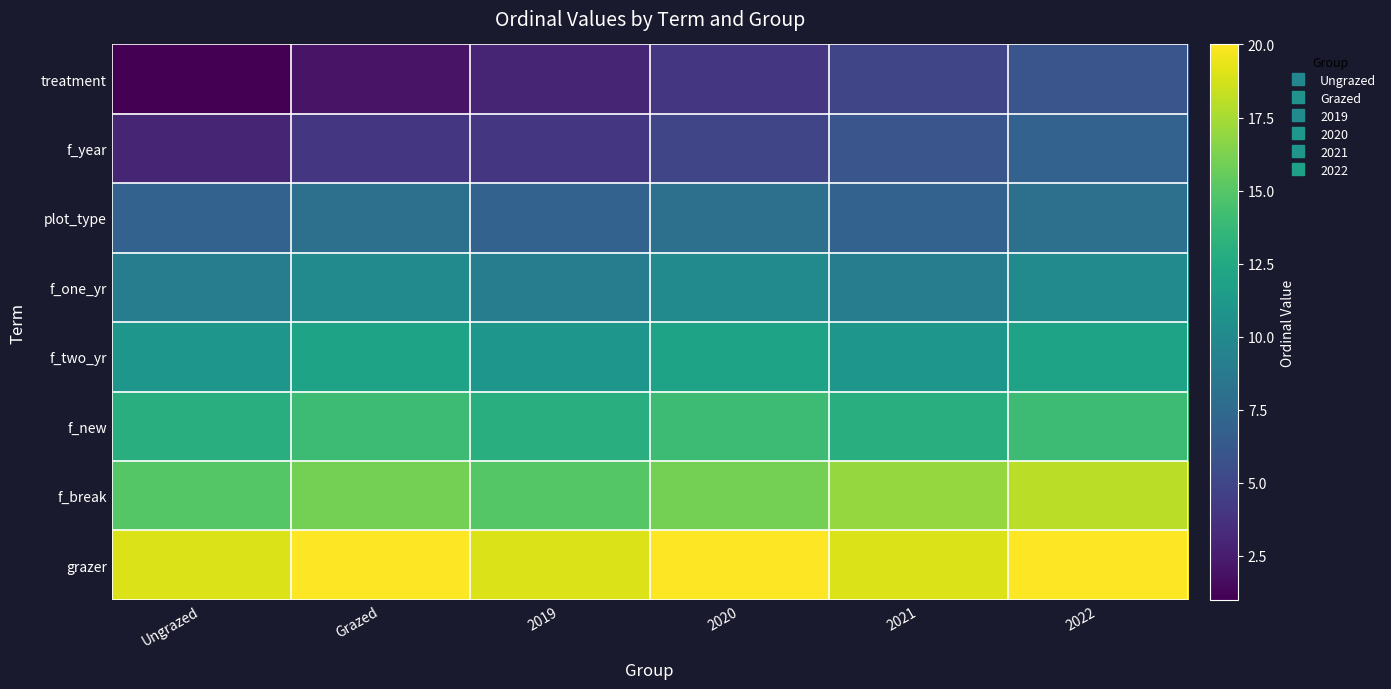

Reading left to right, list all the values displayed in this chart.

treatment: Ungrazed=1	Grazed=2	2019=3	2020=4	2021=5	2022=6
f_year: Ungrazed=3	Grazed=4	2019=4	2020=5	2021=6	2022=7
plot_type: Ungrazed=7	Grazed=8	2019=7	2020=8	2021=7	2022=8
f_one_yr: Ungrazed=9	Grazed=10	2019=9	2020=10	2021=9	2022=10
f_two_yr: Ungrazed=11	Grazed=12	2019=11	2020=12	2021=11	2022=12
f_new: Ungrazed=13	Grazed=14	2019=13	2020=14	2021=13	2022=14
f_break: Ungrazed=15	Grazed=16	2019=15	2020=16	2021=17	2022=18
grazer: Ungrazed=19	Grazed=20	2019=19	2020=20	2021=19	2022=20